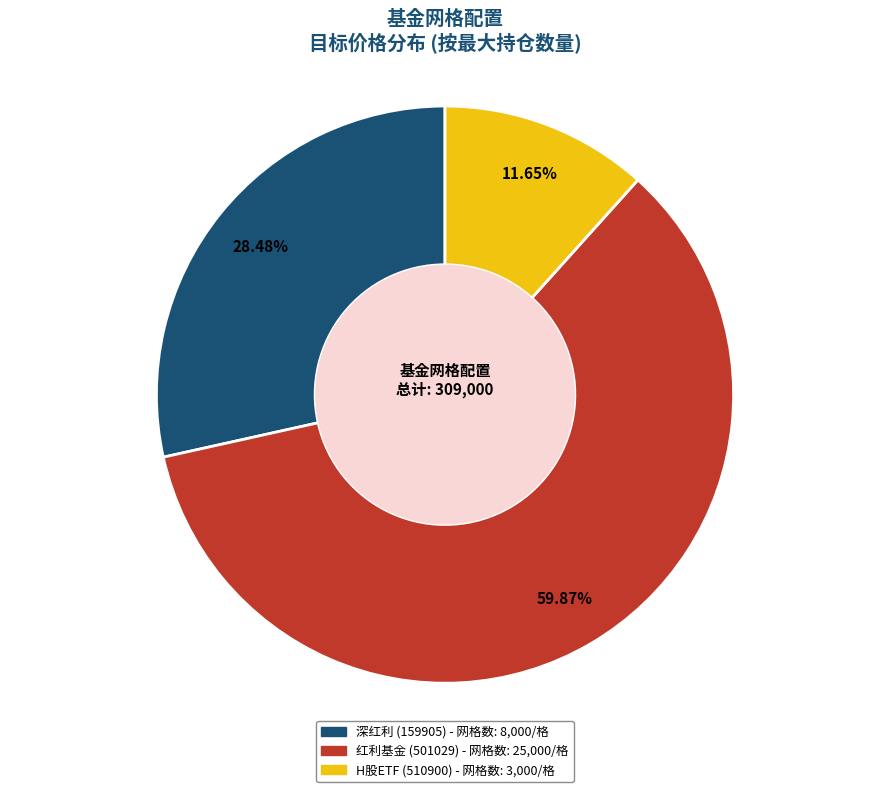

How many segments does this pie chart have?

3